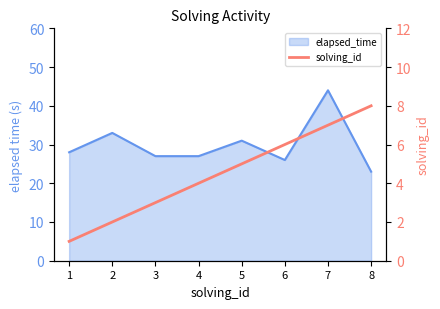

Where does the data first go above 5?

6